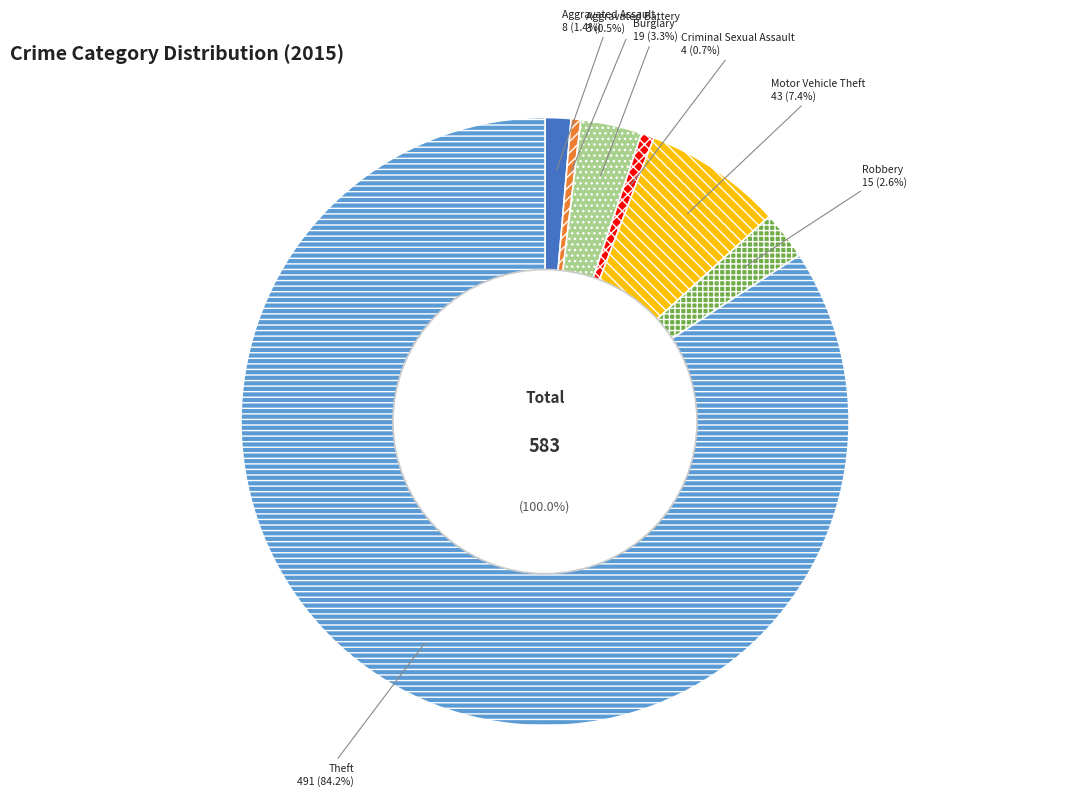

The Aggravated Battery slice represents 9% of the pie. True or false?

False